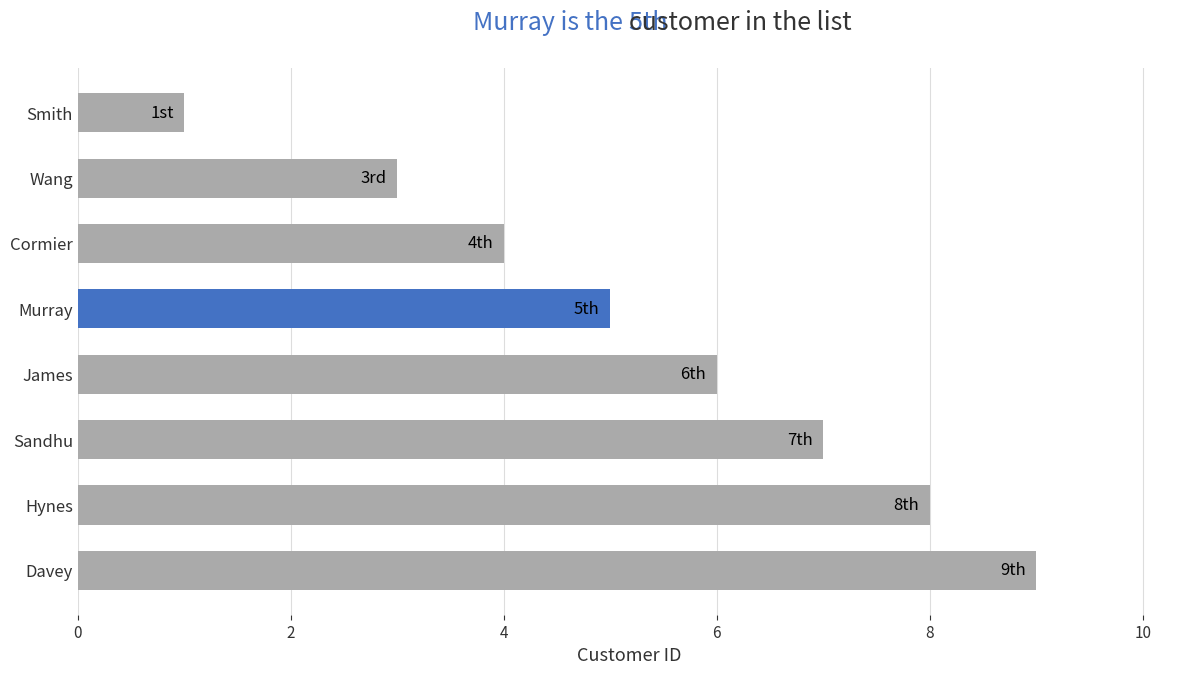

What is the change in value from Hynes to Cormier?

-4